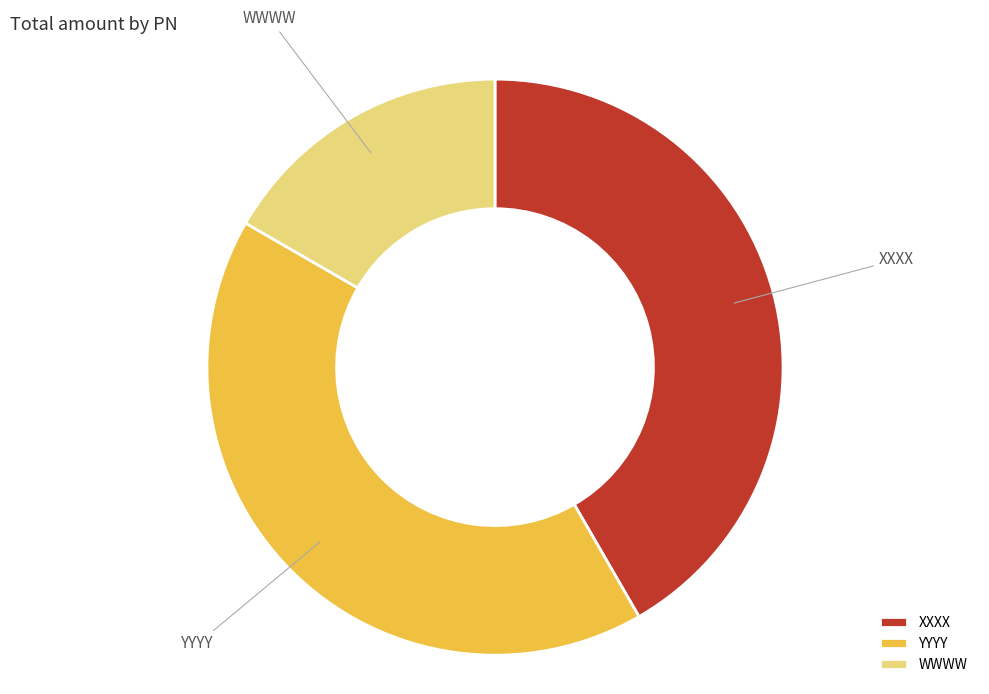

Do WWWW and XXXX together represent more than half of the pie?

Yes